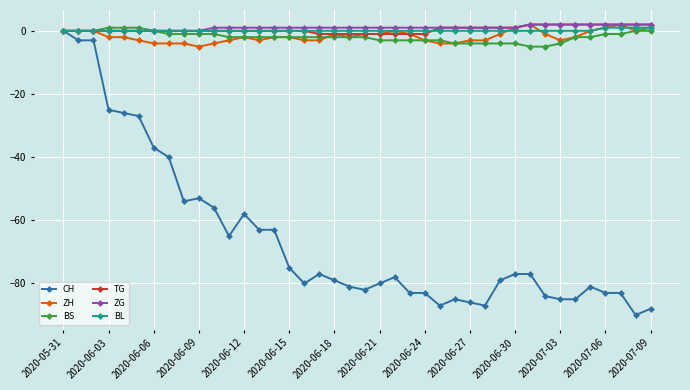

Which series has the widest spread of values?

CH